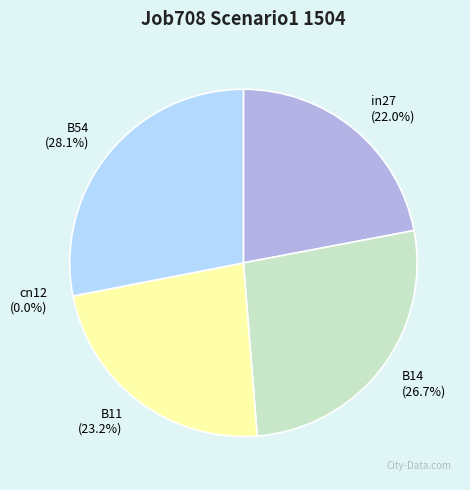

To the nearest percent, what is the difference between the cn12 and in27 slice percentages?

22%